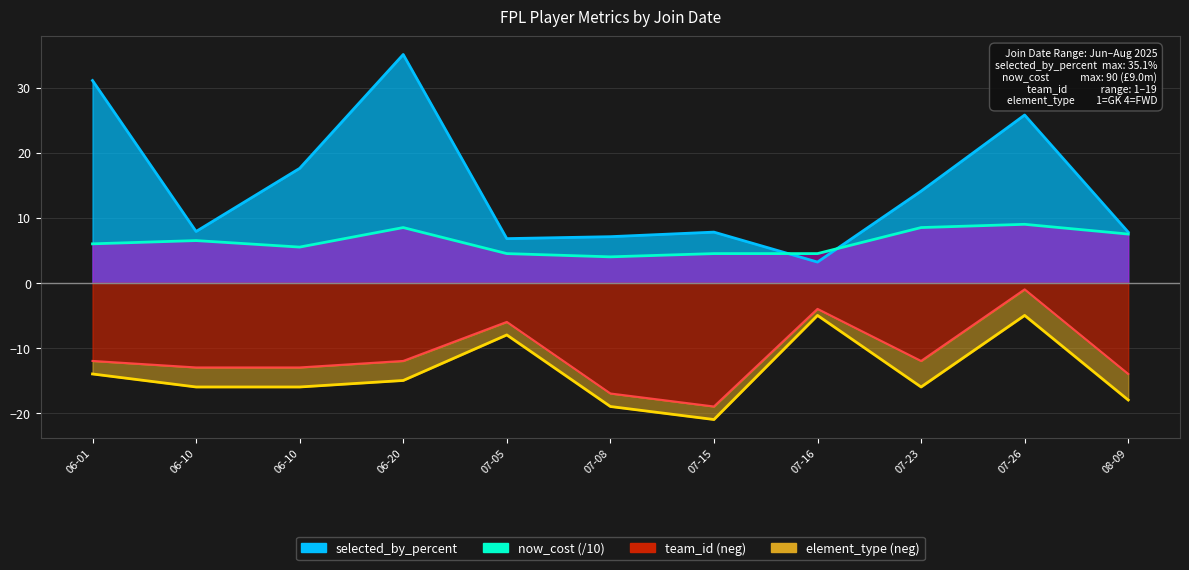

True or false: selected_by_percent has a value of 0.7 at 07-16.

False